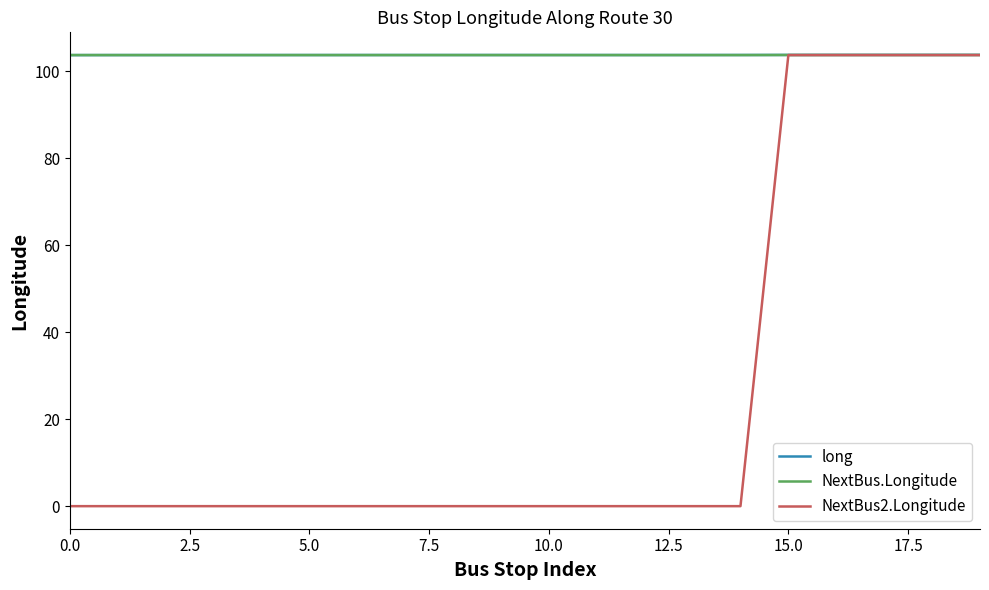

In long, how many points are higher than both neighbors (excluding endpoints)?

2